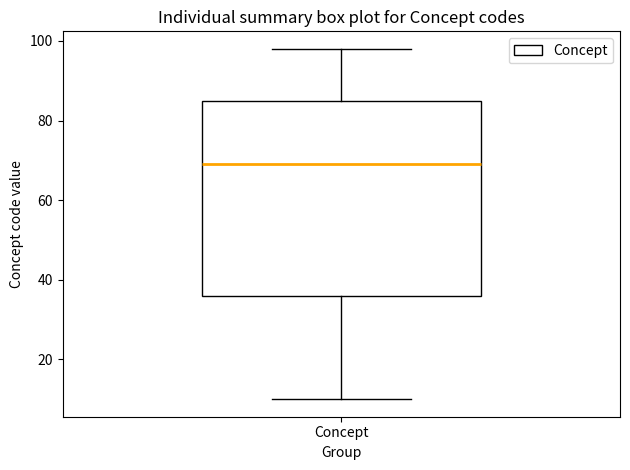

Where does the lower whisker of the box for Concept end on the y-axis? The values are not printed on the chart, so give them approximately, as read against the axis.

10